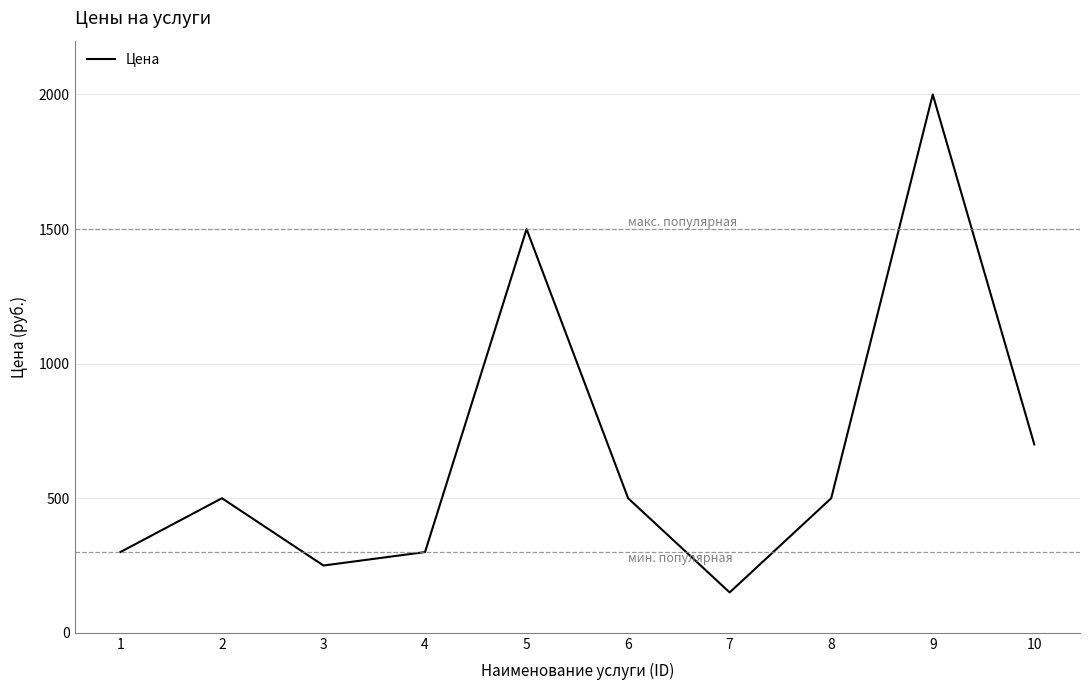

At which category does the data reach its first local valley?

3